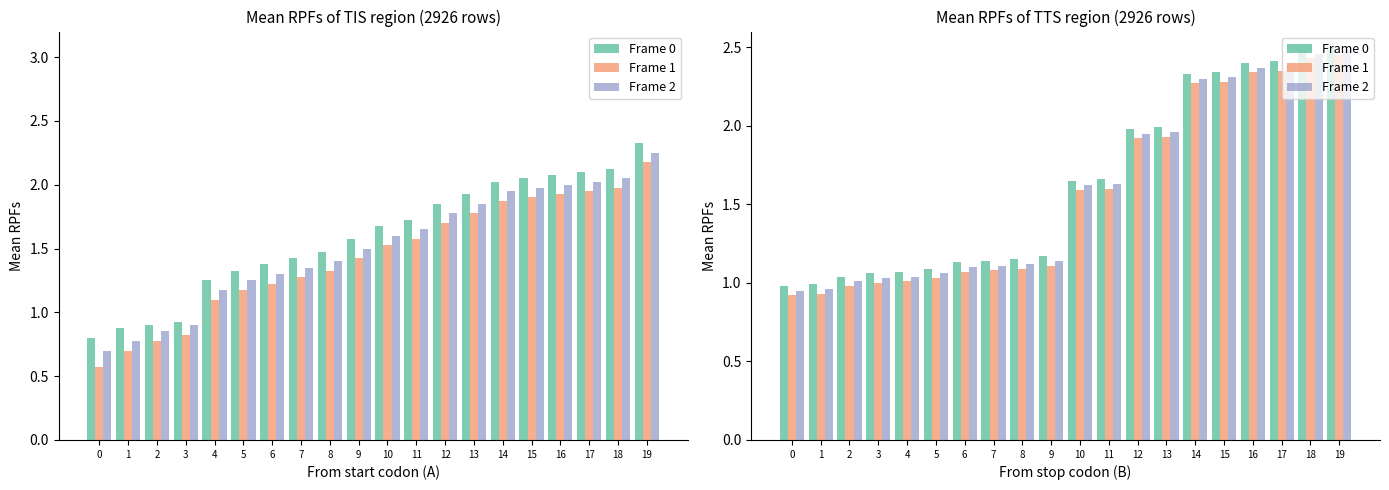

What is the sum of all Frame 1 values?

31.4